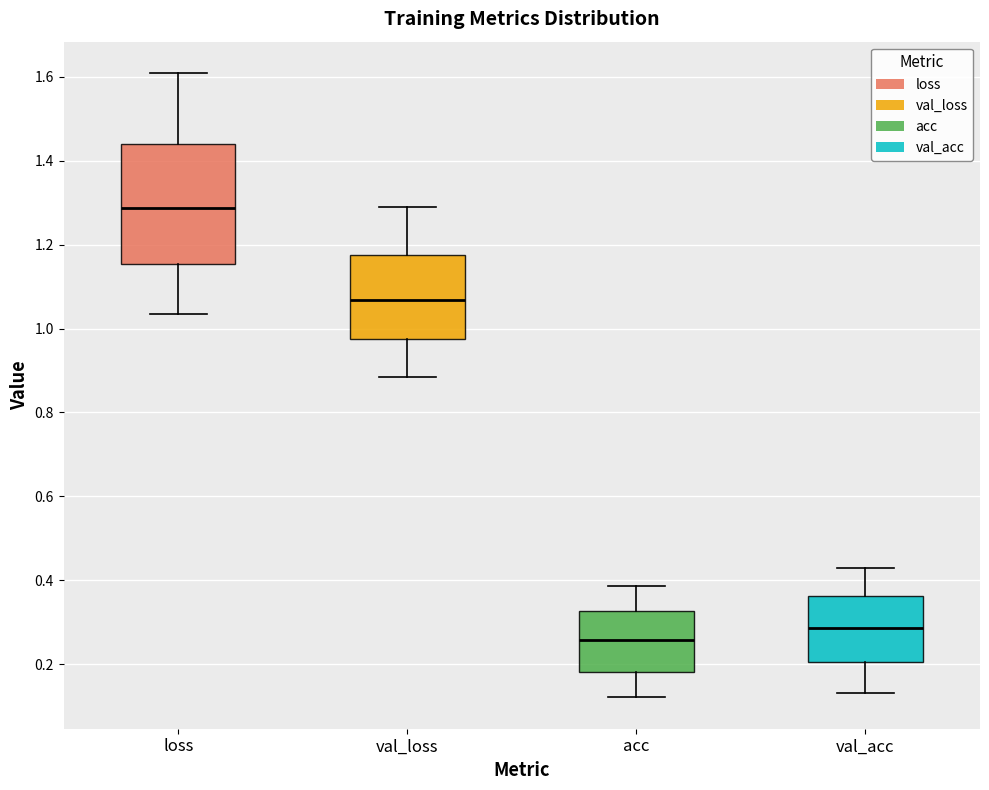

Which box is the tallest, from its lower edge to its upper edge?

loss